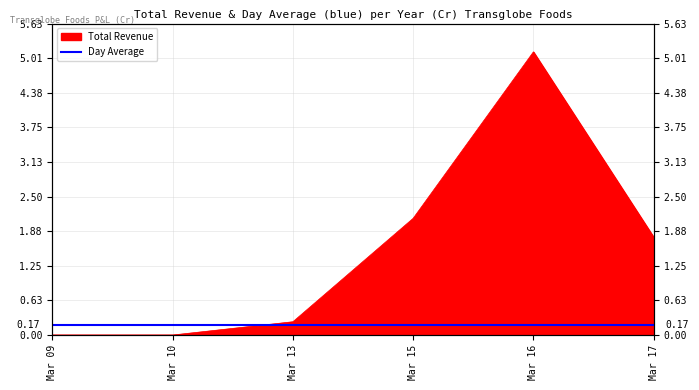

Does the chart display data point markers on the line(s)?

No